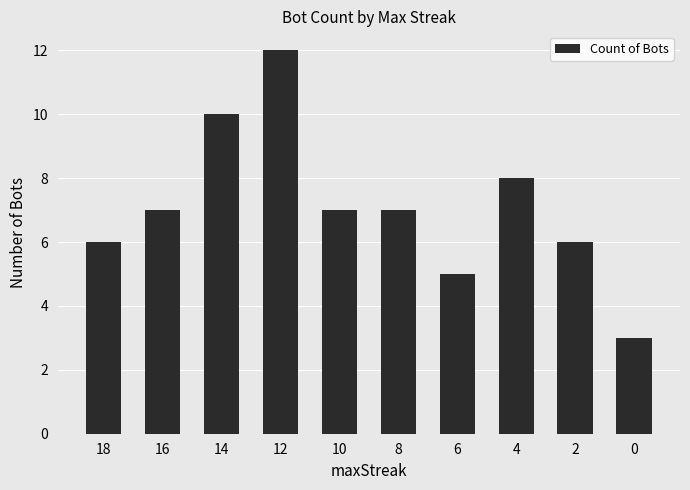

Which has a higher value, 4 or 16?

4